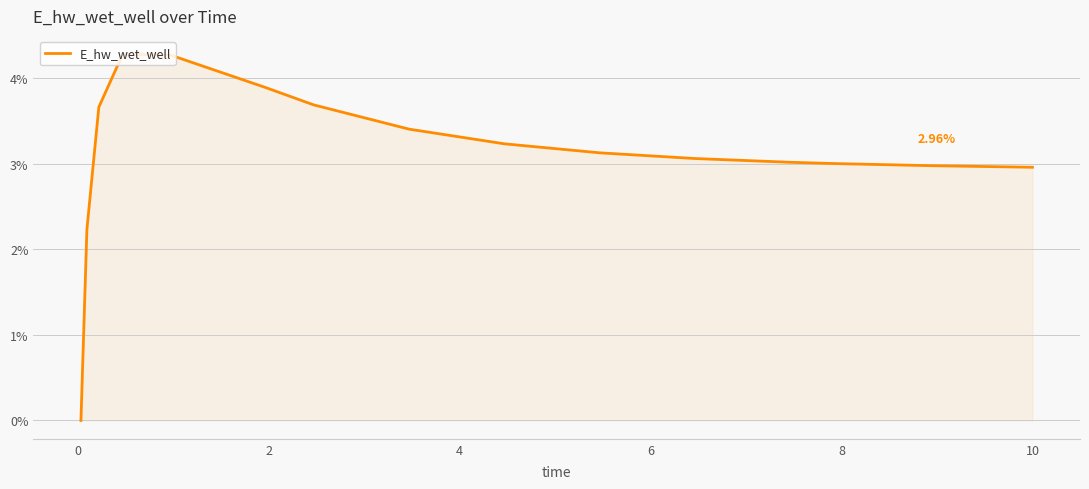

Does the chart display data point markers on the line(s)?

No